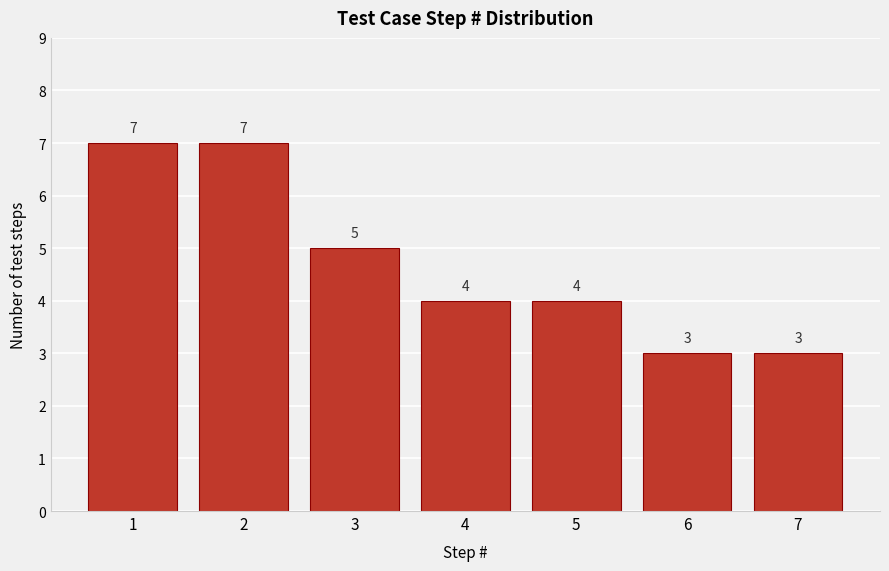

Reading left to right, what are all the values shown in this chart?

7	7	5	4	4	3	3